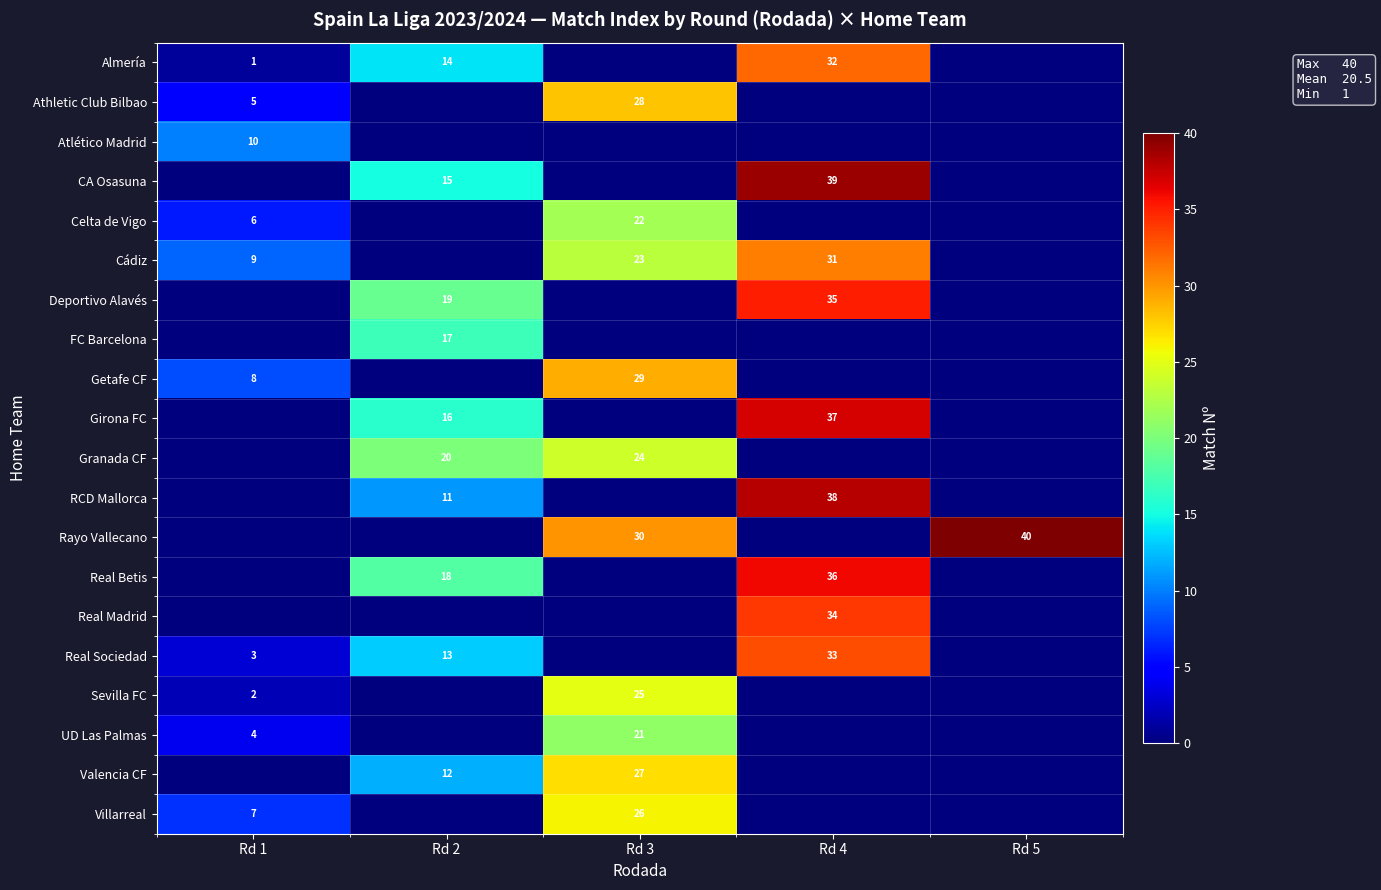

Is it true that UD Las Palmas equals 4 at Rd 1?

True